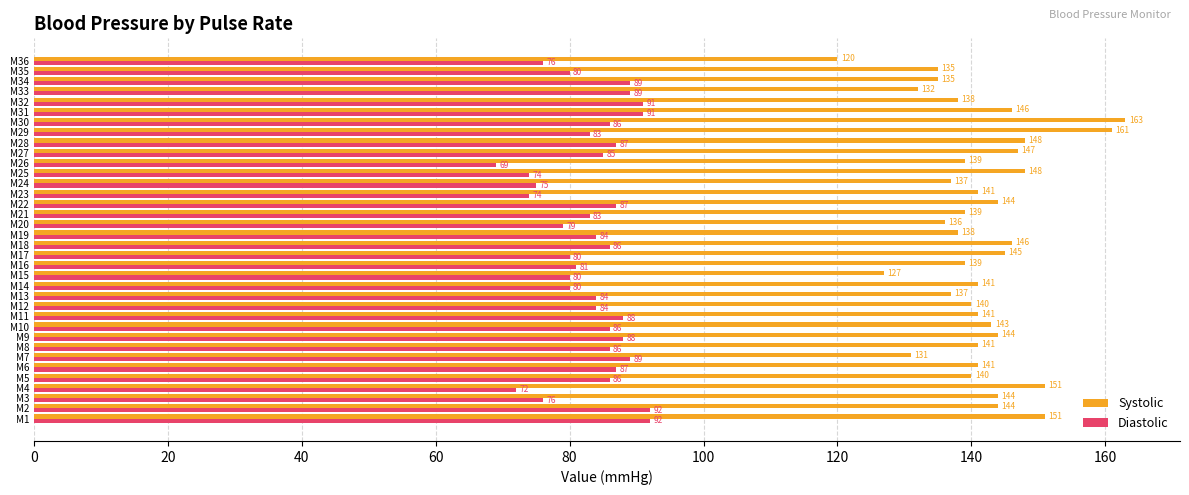

What are all the series names shown in the legend?

Systolic, Diastolic